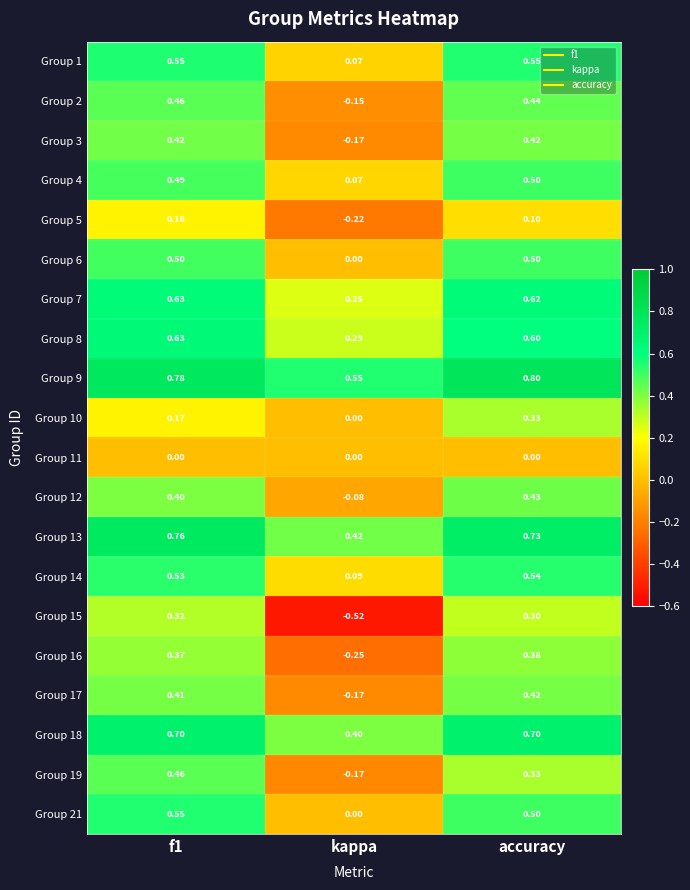

Where is Group 4 nearest to the value 0?

kappa